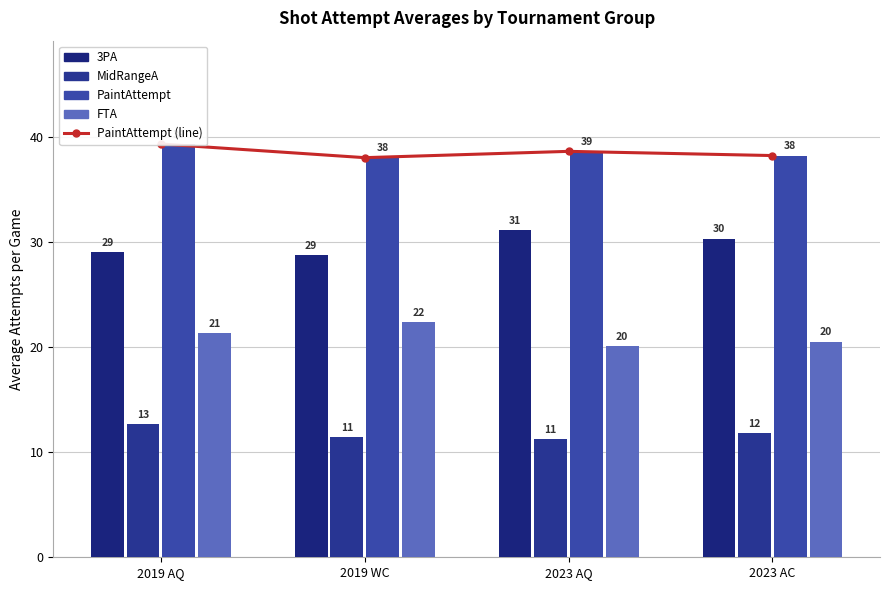

What is the maximum value shown in the chart?

39.3